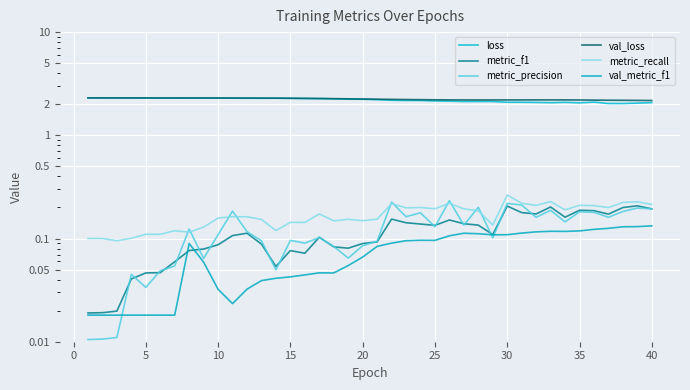

True or false: val_metric_f1 and metric_recall intersect in this chart.

False